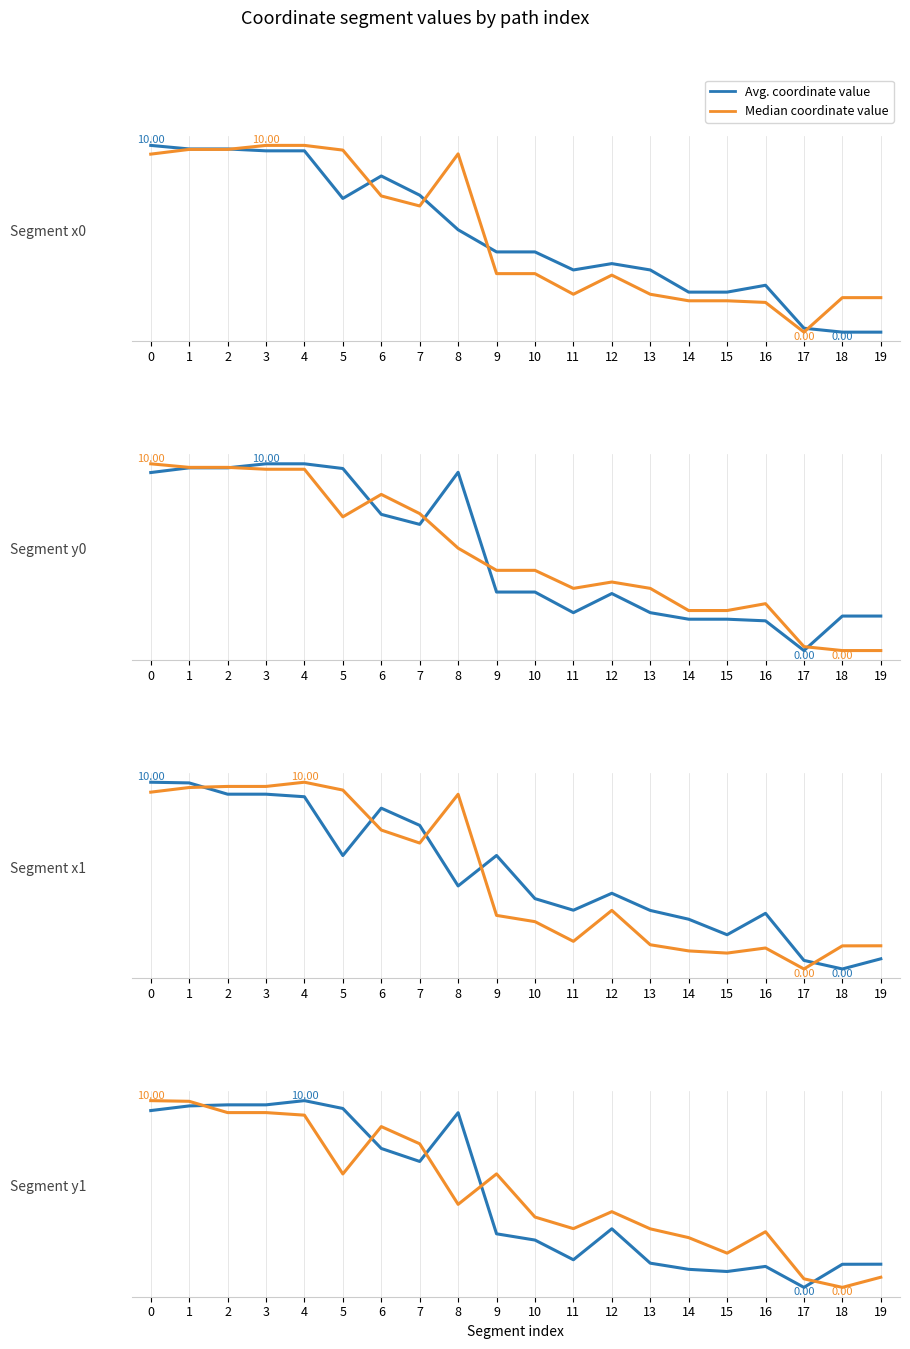

How many times do Median coordinate value and Avg. coordinate value cross each other?

5